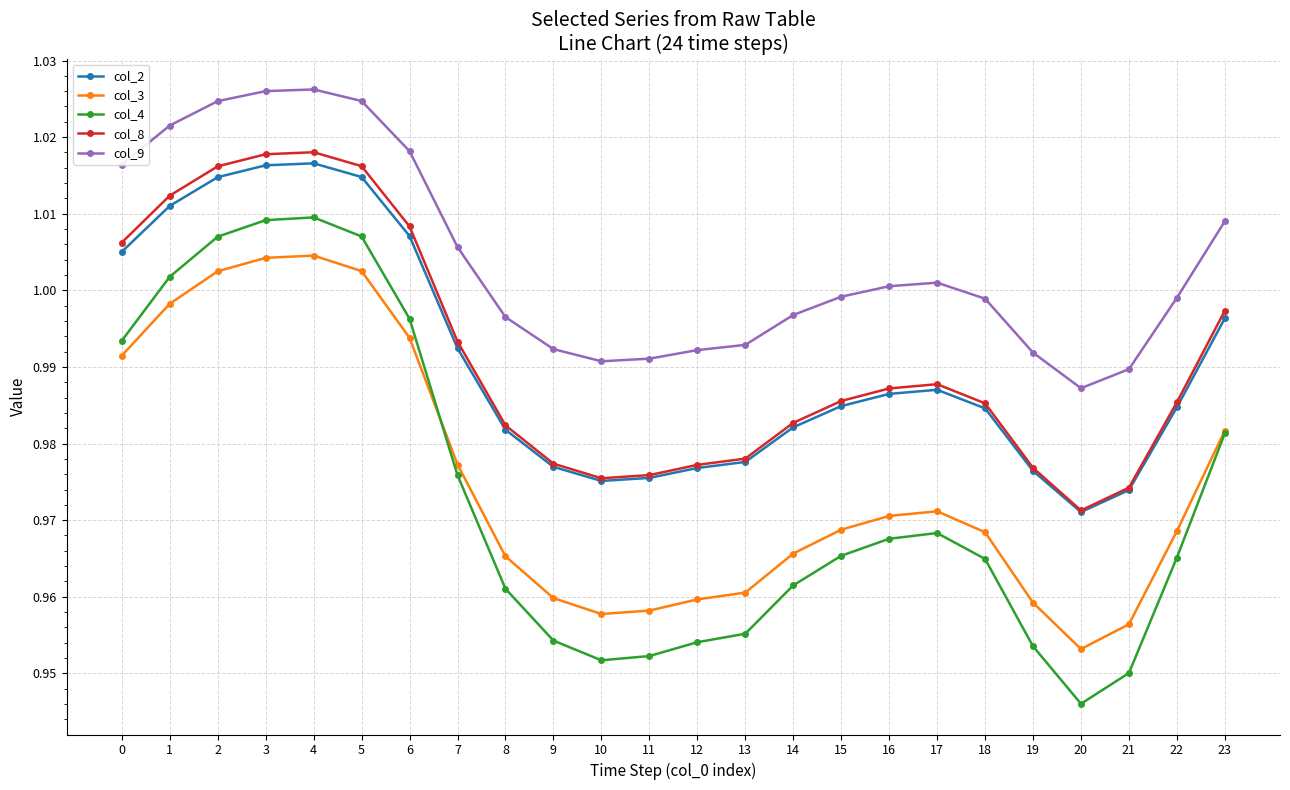

Which category has the lowest value in the col_8 series?

20